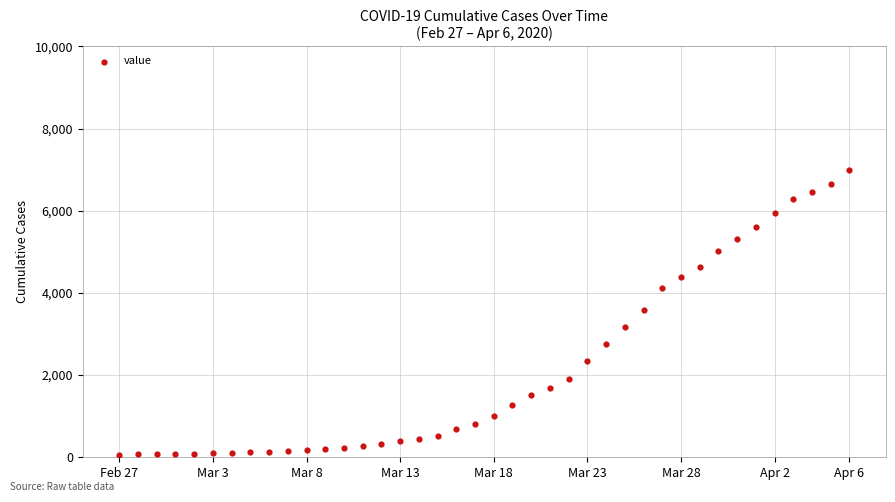

What is the range of Y values (max minus min)?

6931